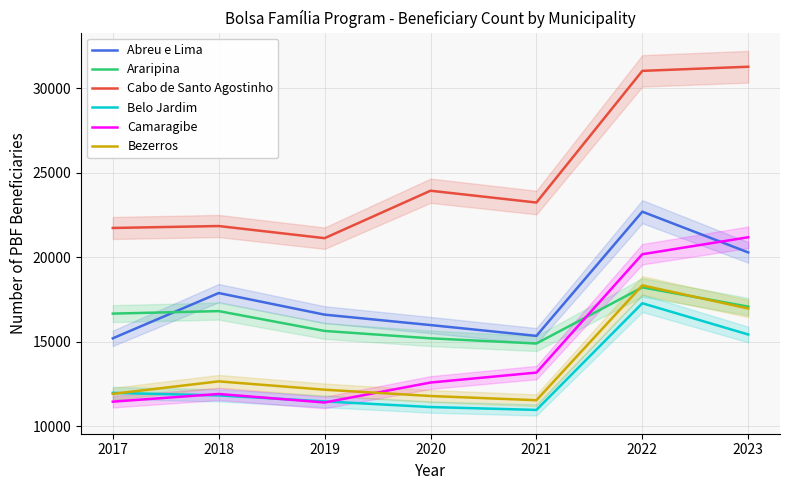

What is the difference between the maximum and second lowest values in the Abreu e Lima series?

7346